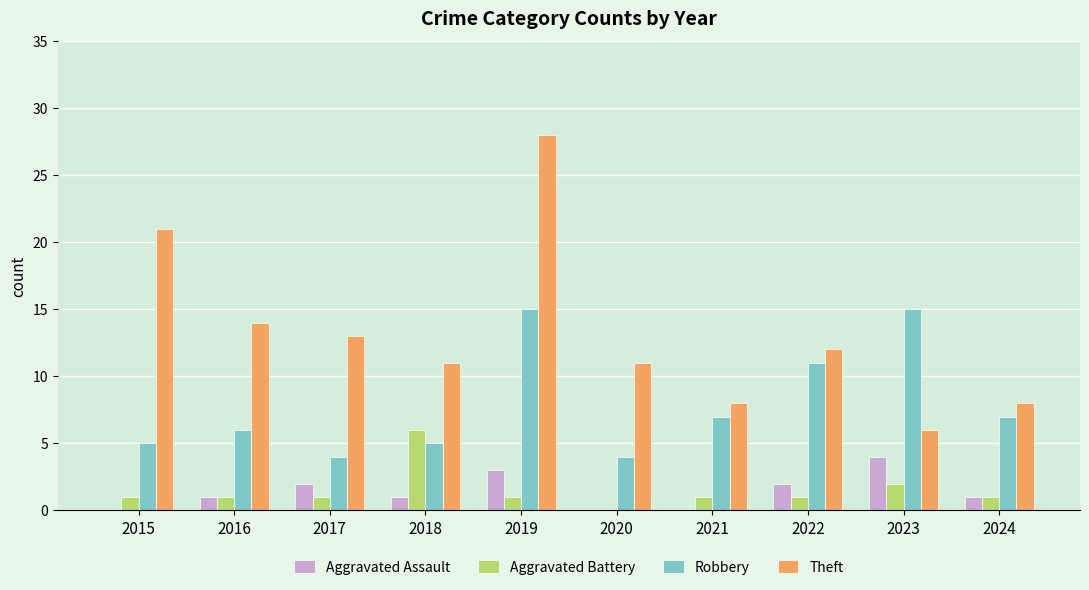

What is the total value across all series at 2015?

27